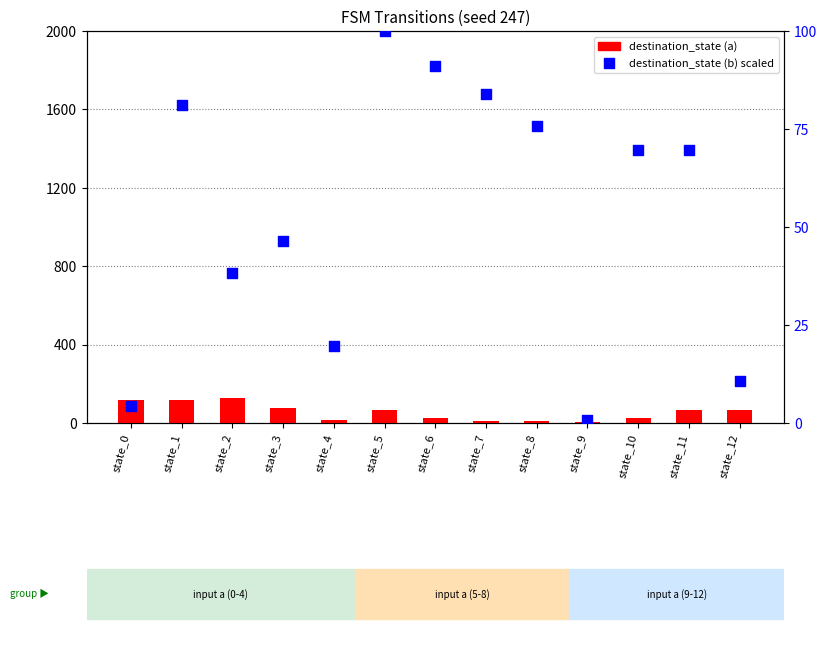

Which series reaches the minimum Y coordinate?

destination_state (b) scaled